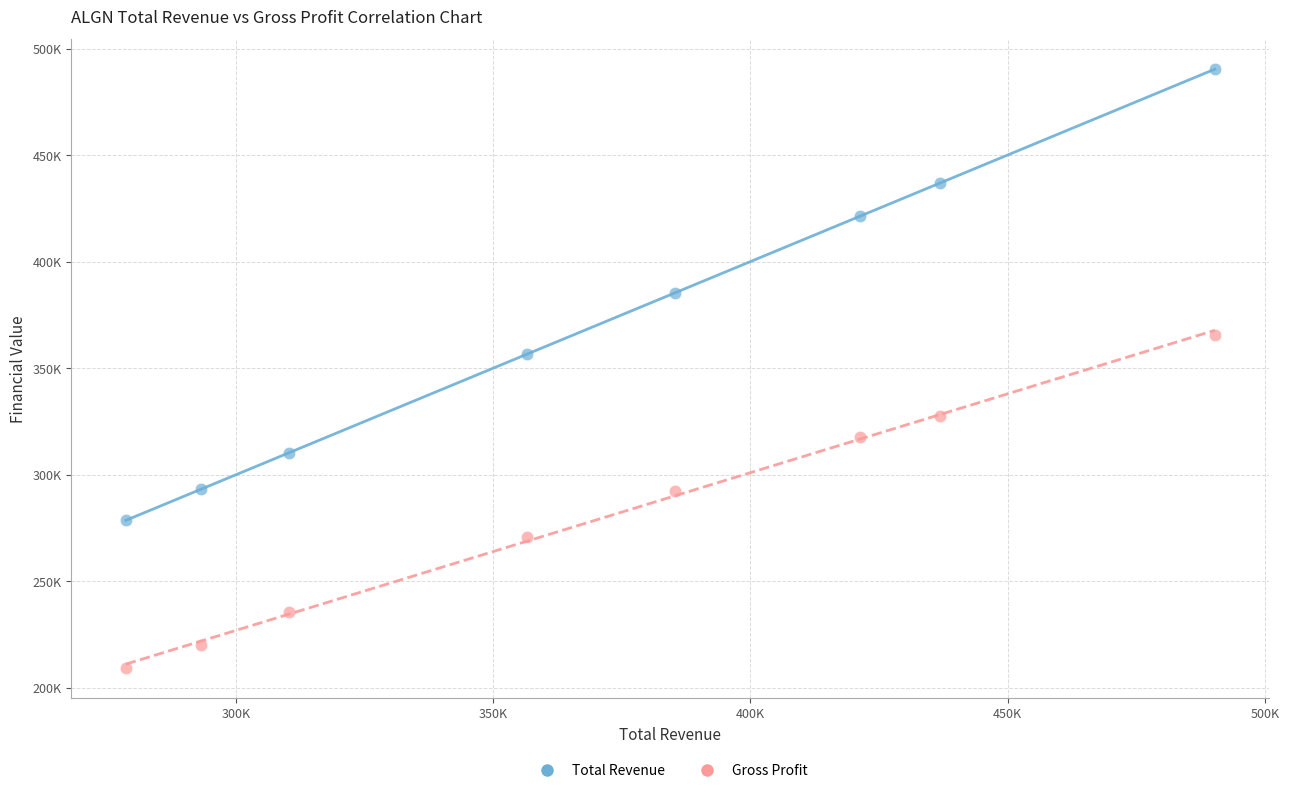

Which series reaches the minimum Y coordinate?

Gross Profit